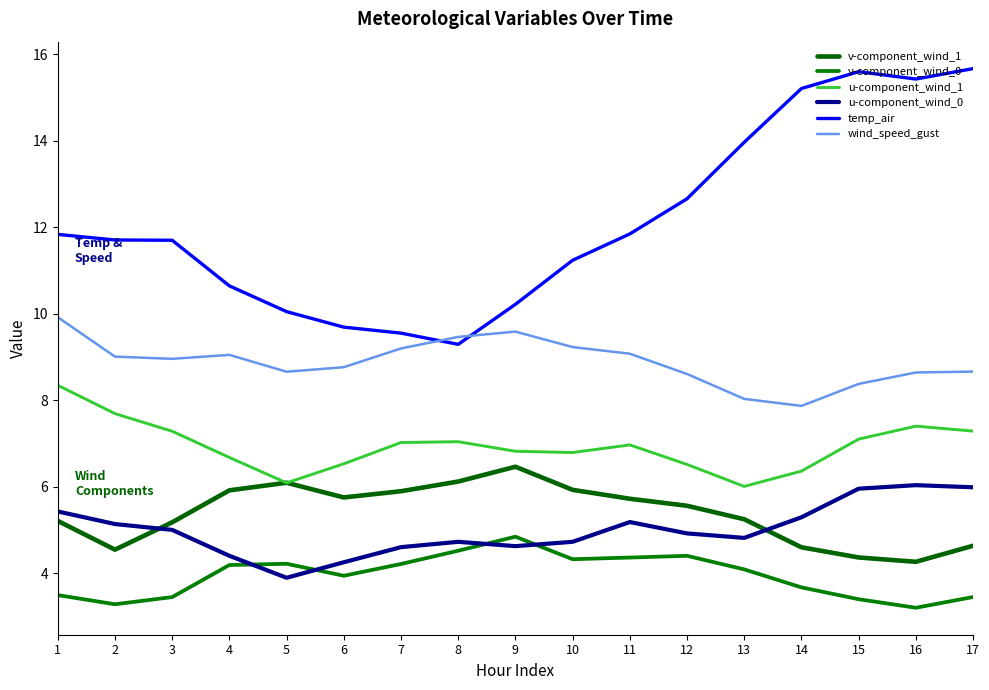

How many lines are shown in the chart?

6